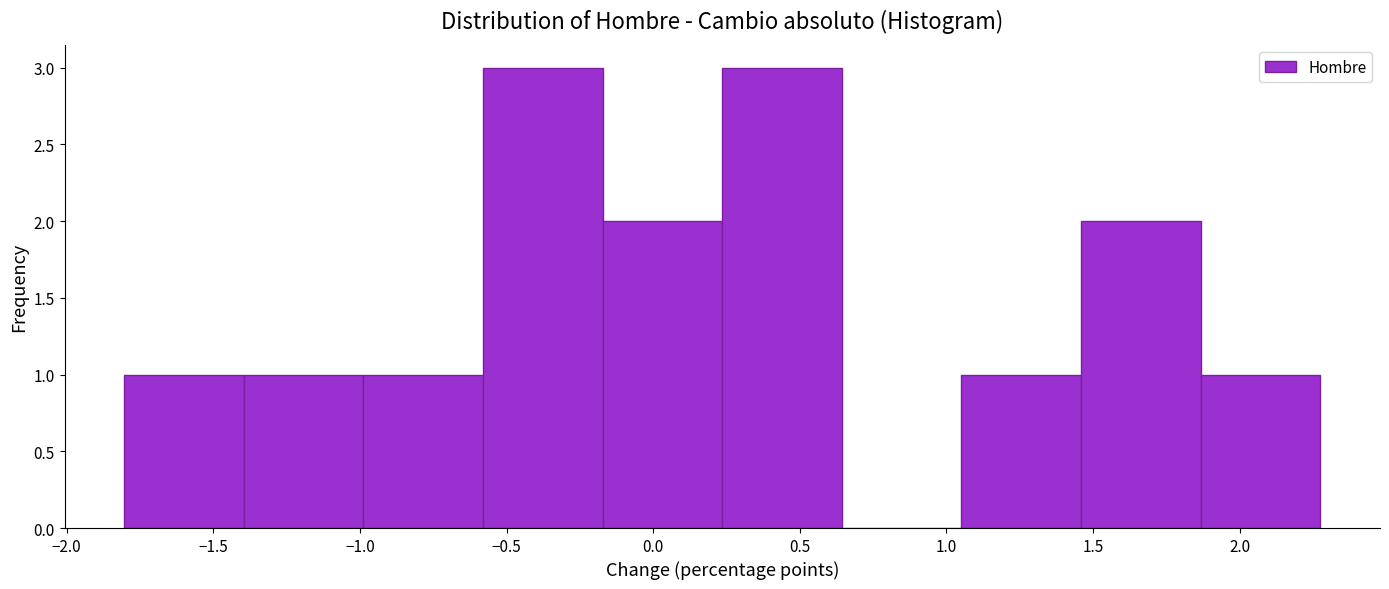

What is the height of the bar covering -1.00 to -0.60 on the x-axis? Neither the bar edges nor the heights are printed on the chart, so give them approximately, as read against the axes.

1